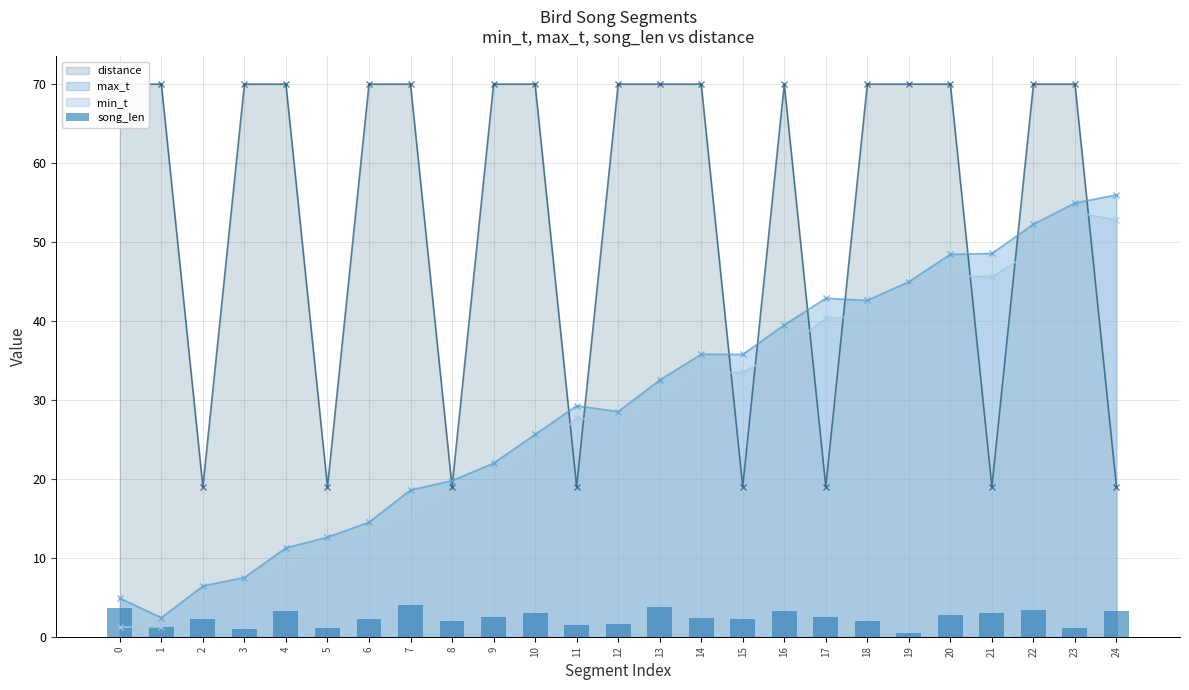

How many series are shown in this chart?

4